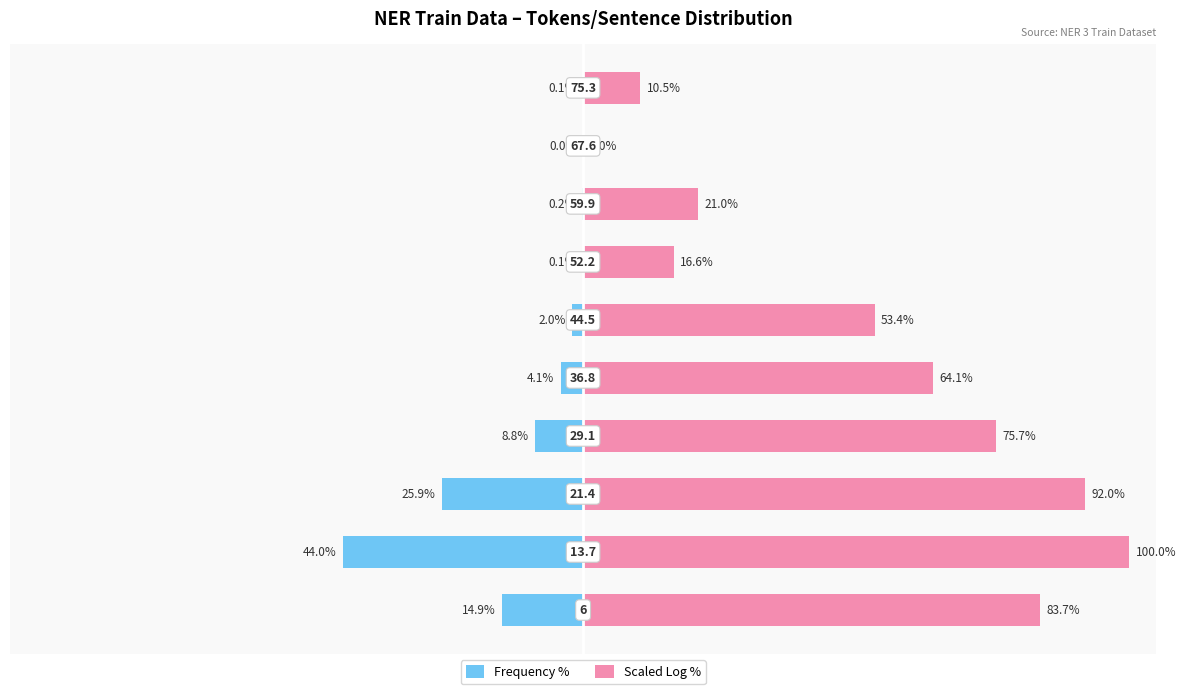

What is the sum of all Scaled Log % values?

517.0